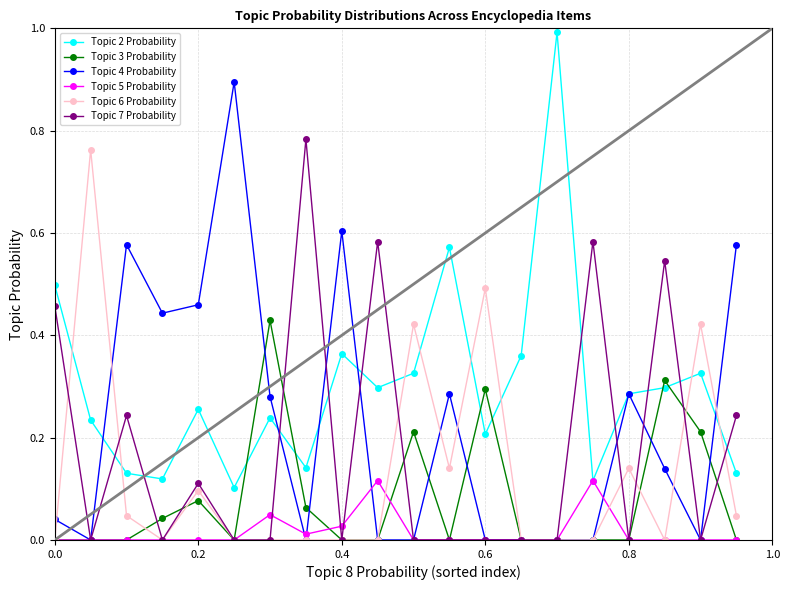

Which series has the largest total across all categories?

Topic 2 Probability